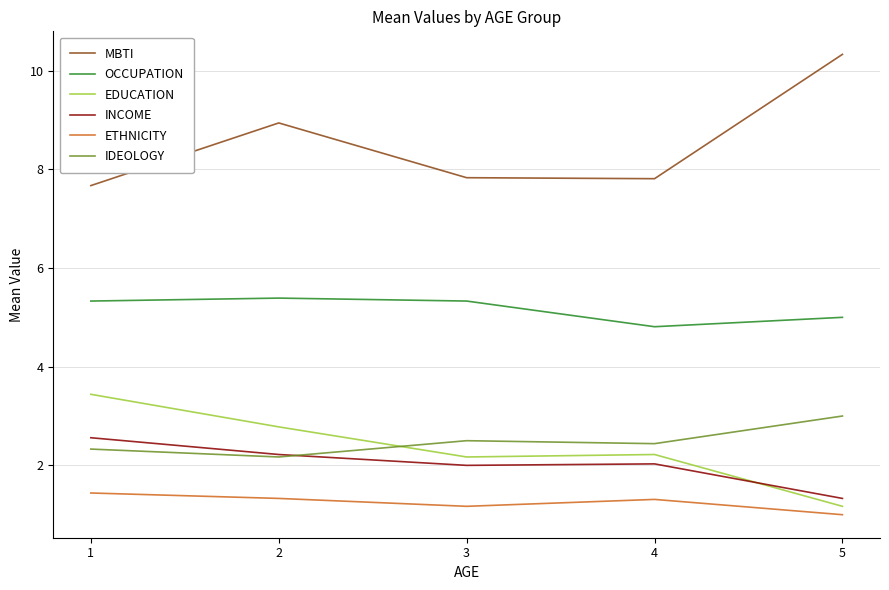

Does the chart have visible grid lines?

Yes